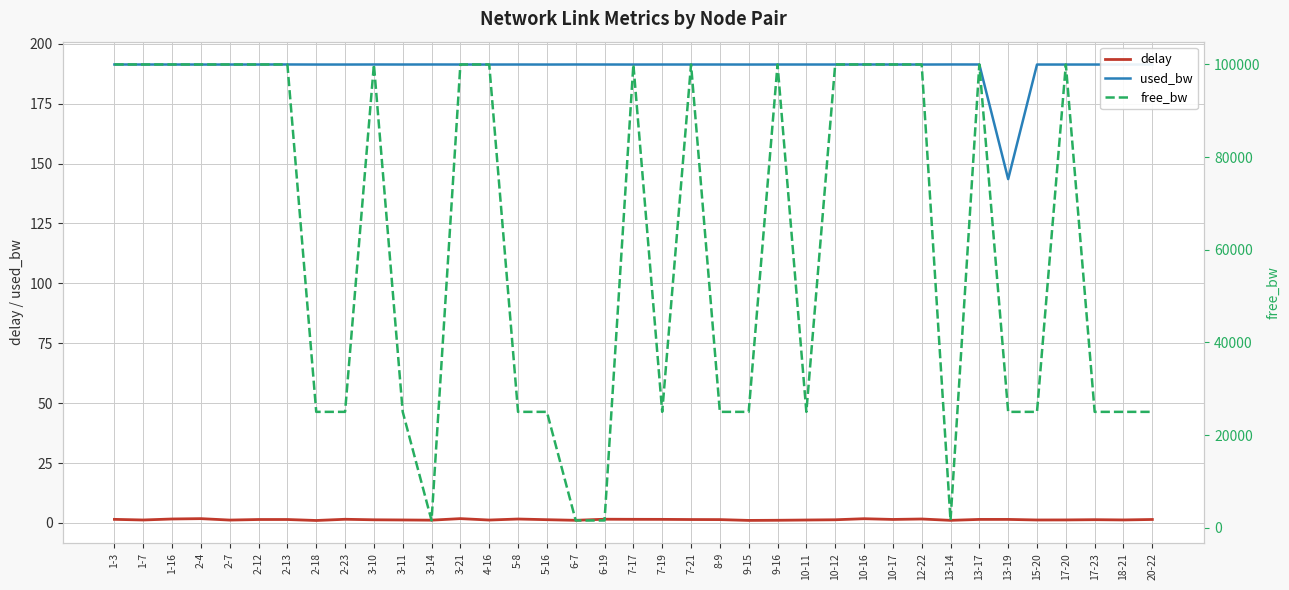

What is the difference between the maximum and minimum values in the used_bw series?

47.8